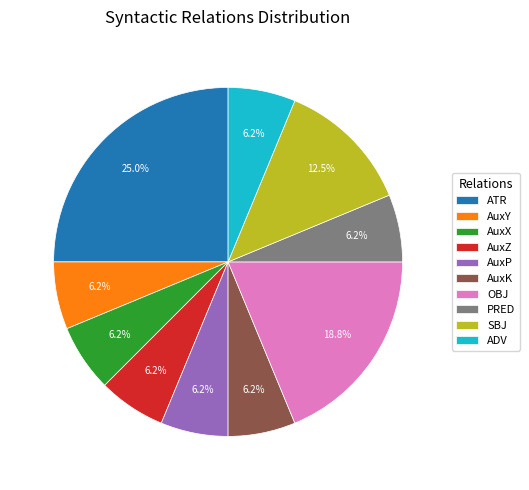

Combined, do AuxP and AuxY account for over 50%?

No